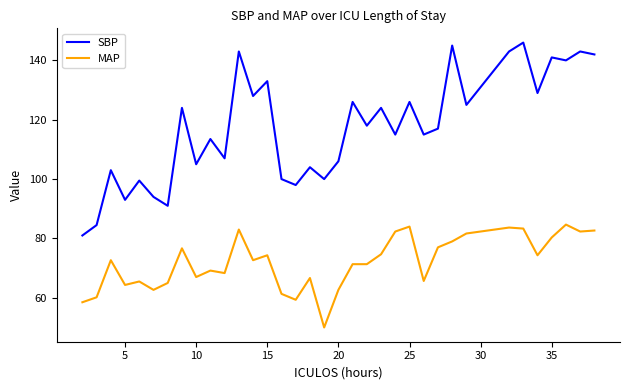

What is the smallest value displayed?

50.0